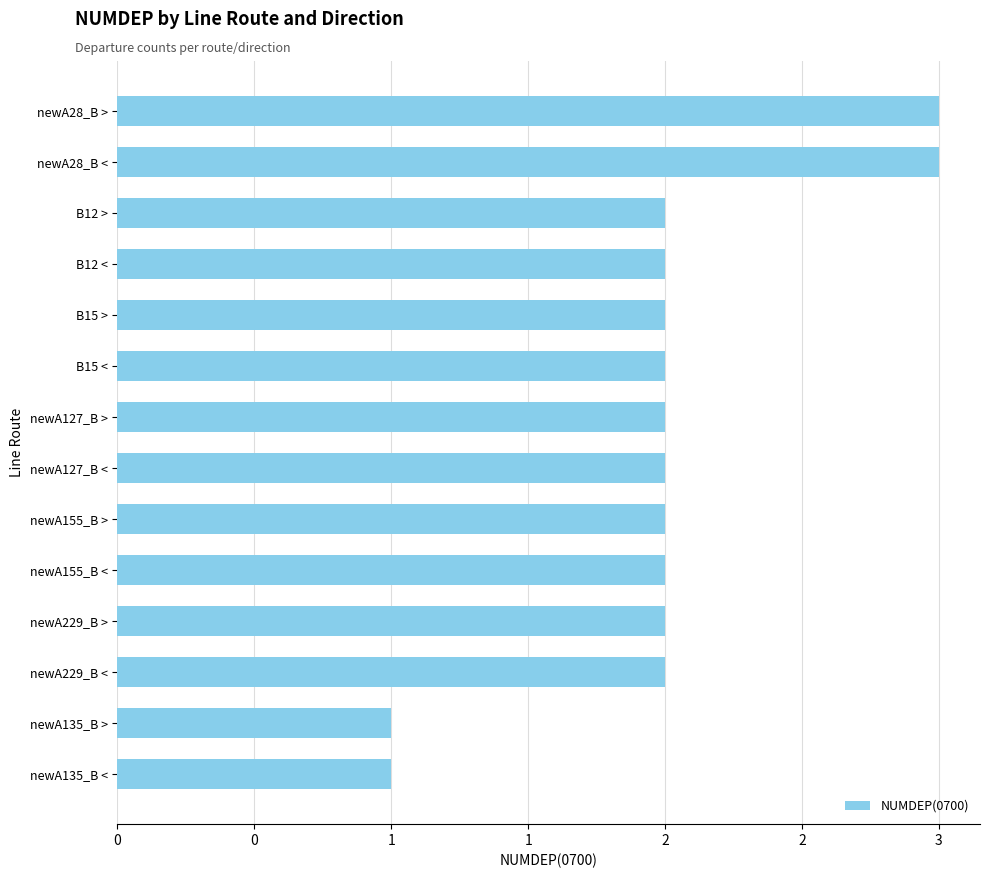

Does the chart contain any negative values?

No